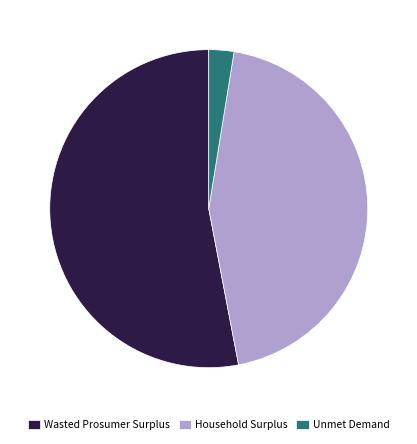

True or false: Unmet Demand accounts for 15% of the total.

False